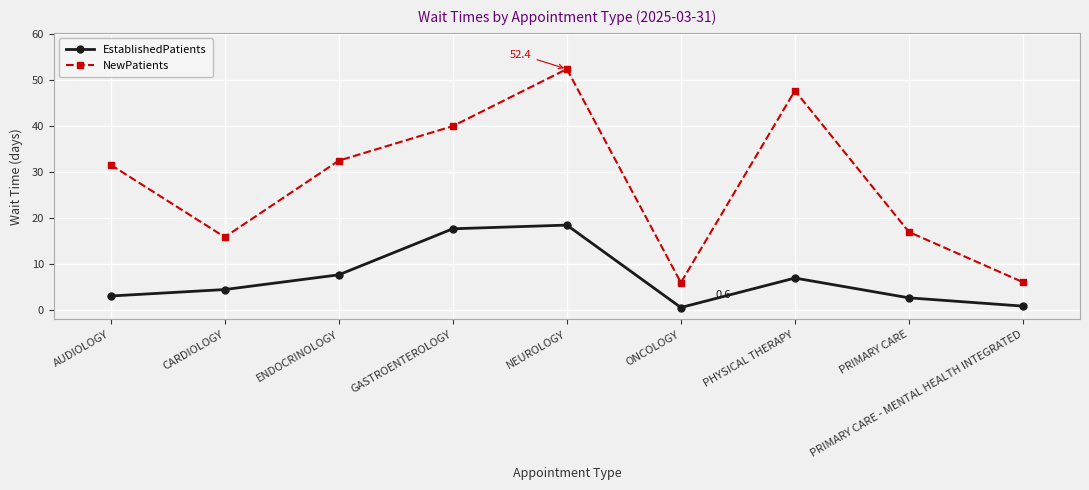

List the series in order of their overall mean, highest first.

NewPatients, EstablishedPatients